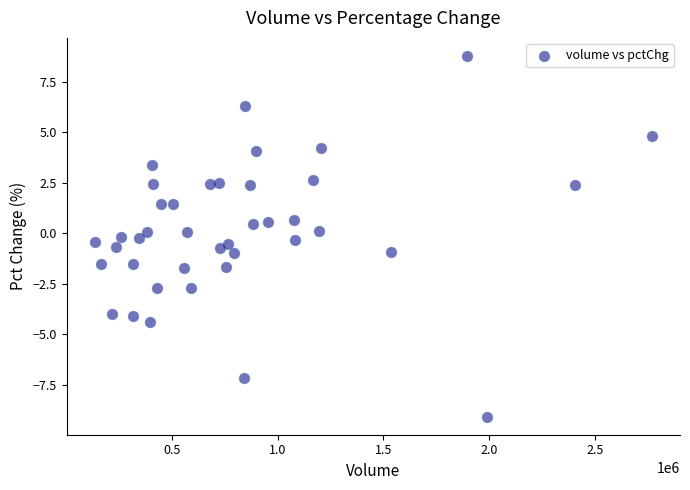

What is the range of X values (max minus min)?

2636169.0